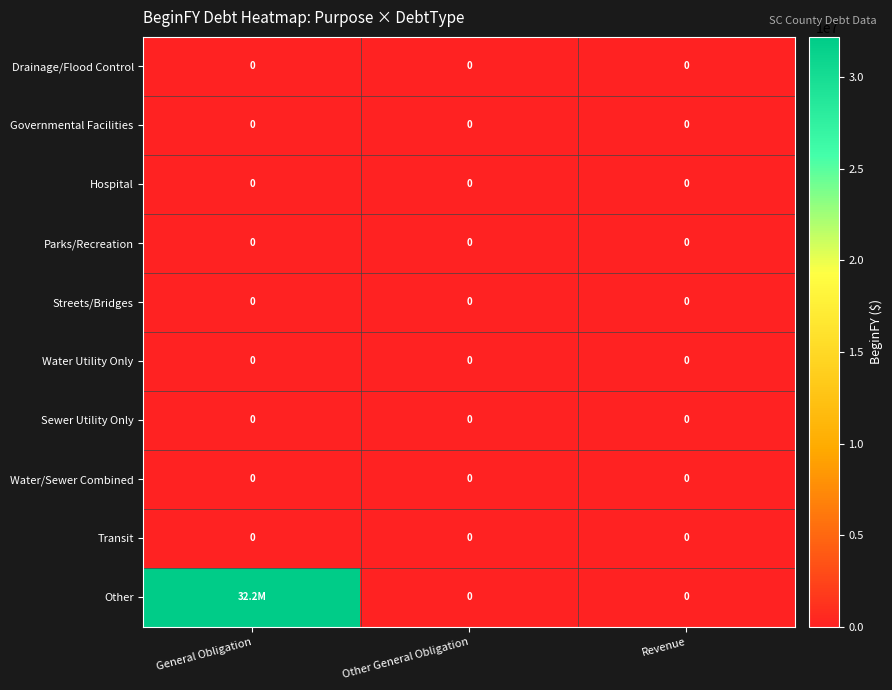

Is it true that Streets/Bridges equals 0 at Other General Obligation?

True